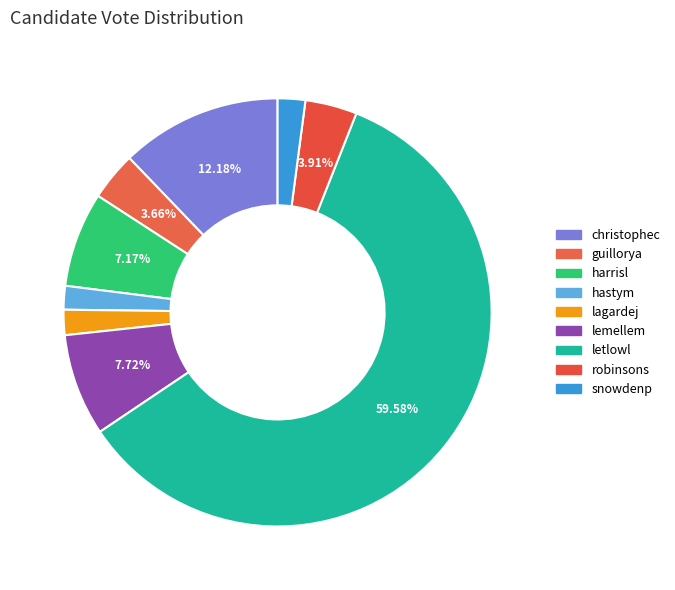

Combined, do guillorya and lemellem account for over 50%?

No